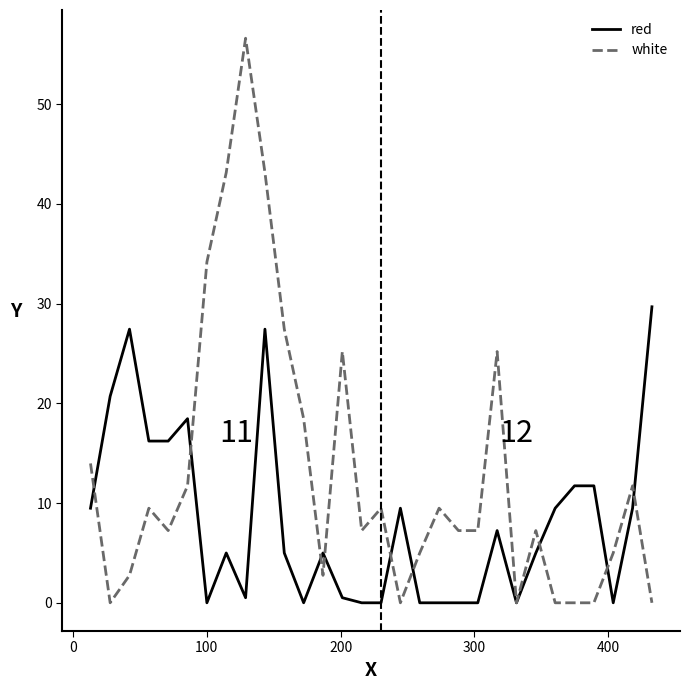

What is the average value of the red series?

8.2